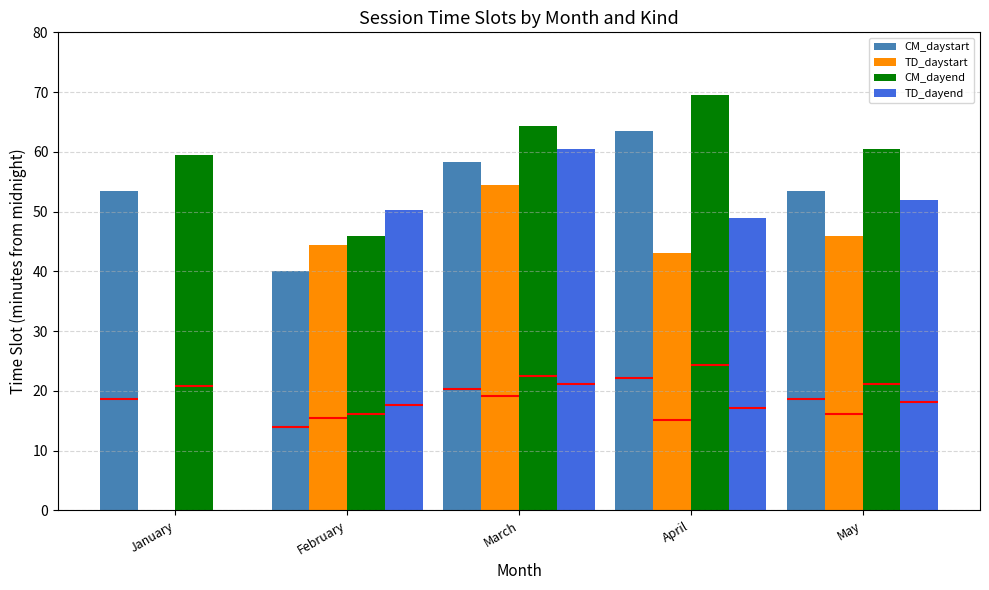

What is the total value across all series at January?

113.0